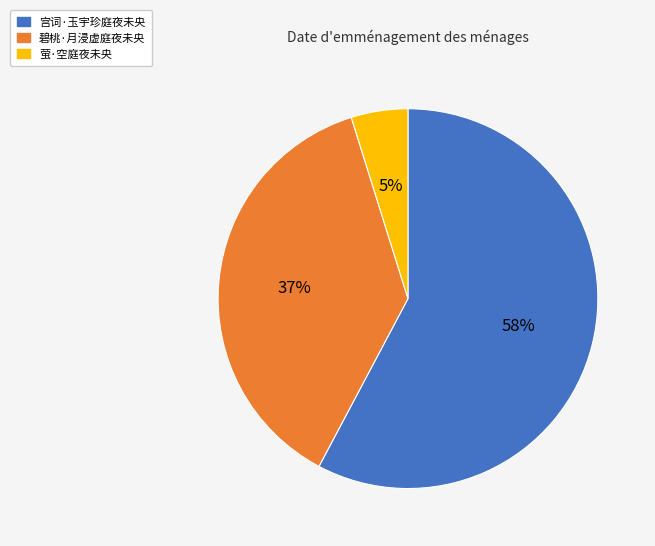

True or false: 碧桃·月浸虚庭夜未央 accounts for 31% of the total.

False